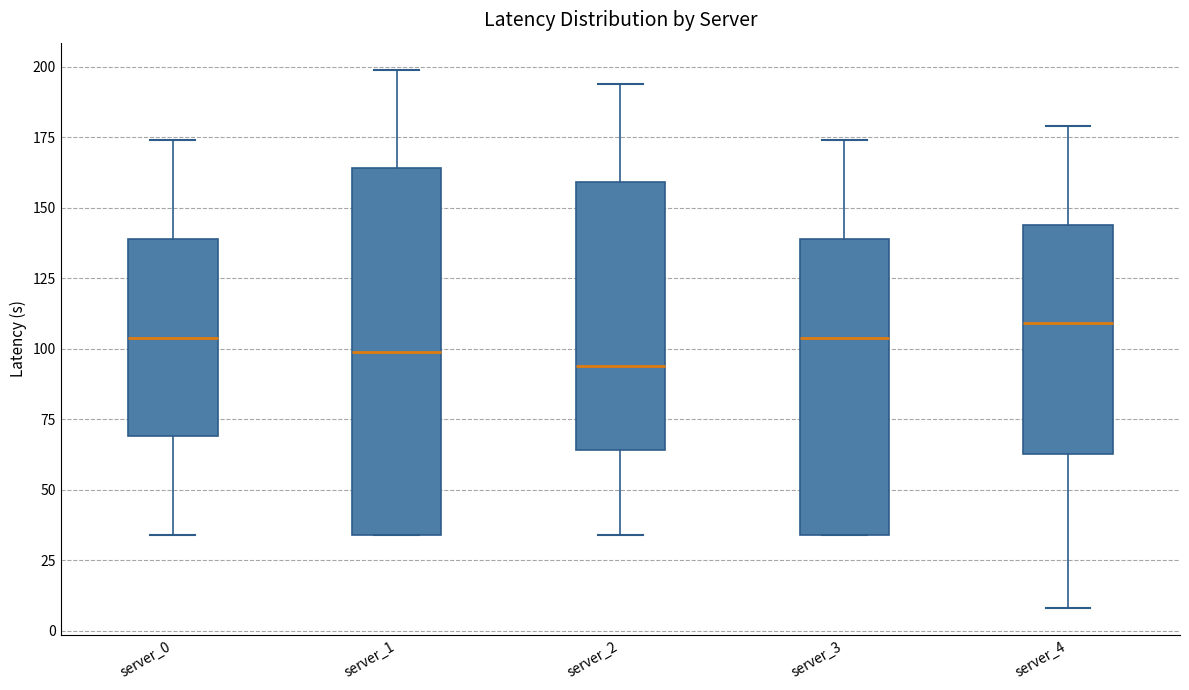

Reading left to right, read every box against the y-axis: the position of its median line, the range the box covers, and the ends of its whiskers. The values are not printed on the chart, so give them approximately, as read against the axis.

server_0: median 105, box 70 to 140, whiskers 35 to 175
server_1: median 100, box 35 to 165, whiskers 35 to 200
server_2: median 95, box 65 to 160, whiskers 35 to 195
server_3: median 105, box 35 to 140, whiskers 35 to 175
server_4: median 110, box 65 to 145, whiskers 10 to 180